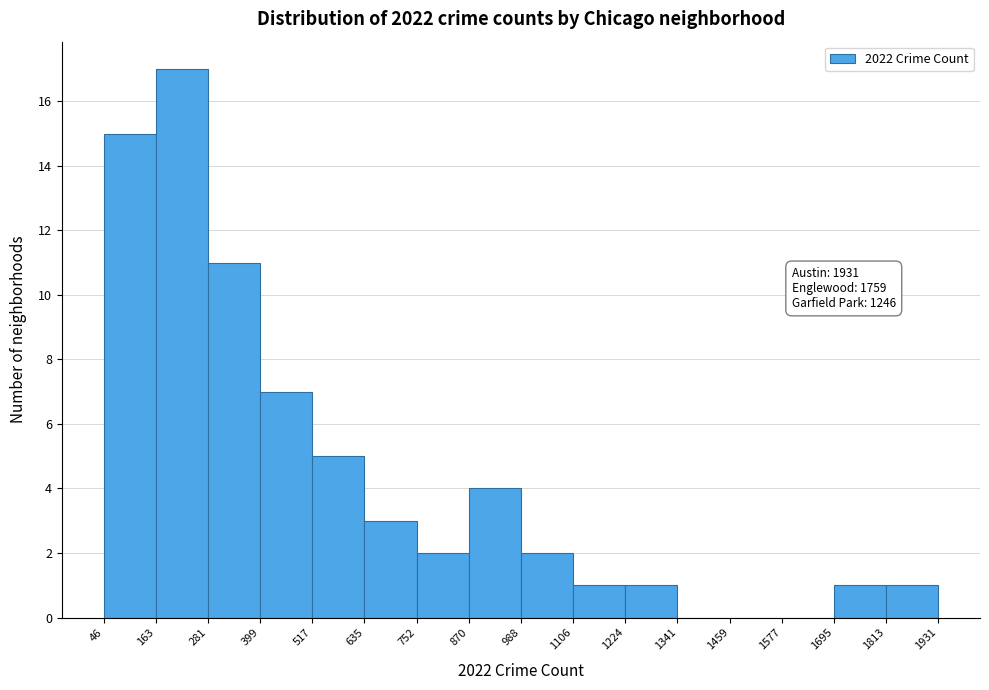

Over which range of the x-axis is the bar tallest?

163 to 281